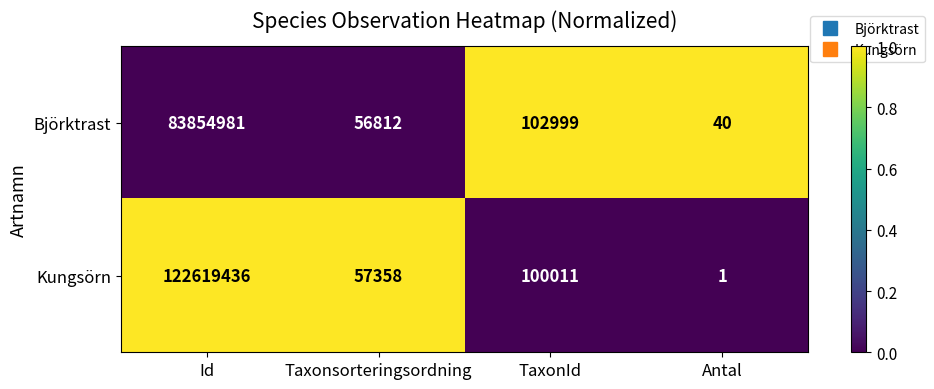

List the series in order of their peak value, lowest first.

Björktrast, Kungsörn